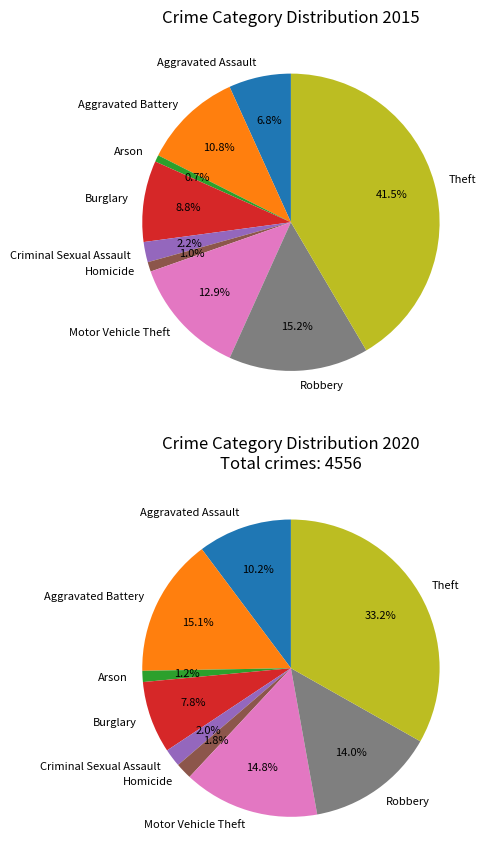

Between Motor Vehicle Theft and Robbery, which is larger?

Robbery